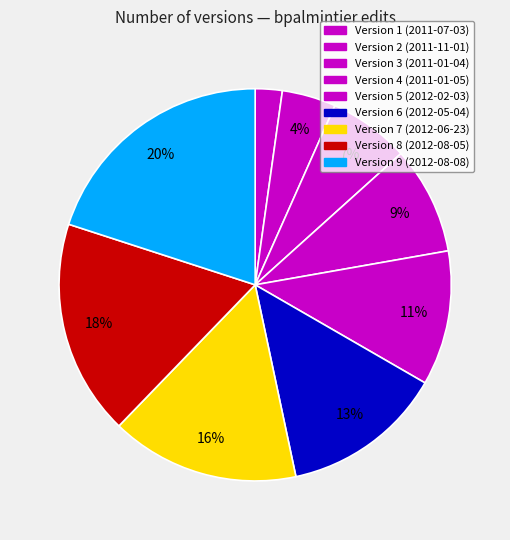

Rank the categories by value from lowest to highest.

Version 1, Version 2, Version 3, Version 4, Version 5, Version 6, Version 7, Version 8, Version 9